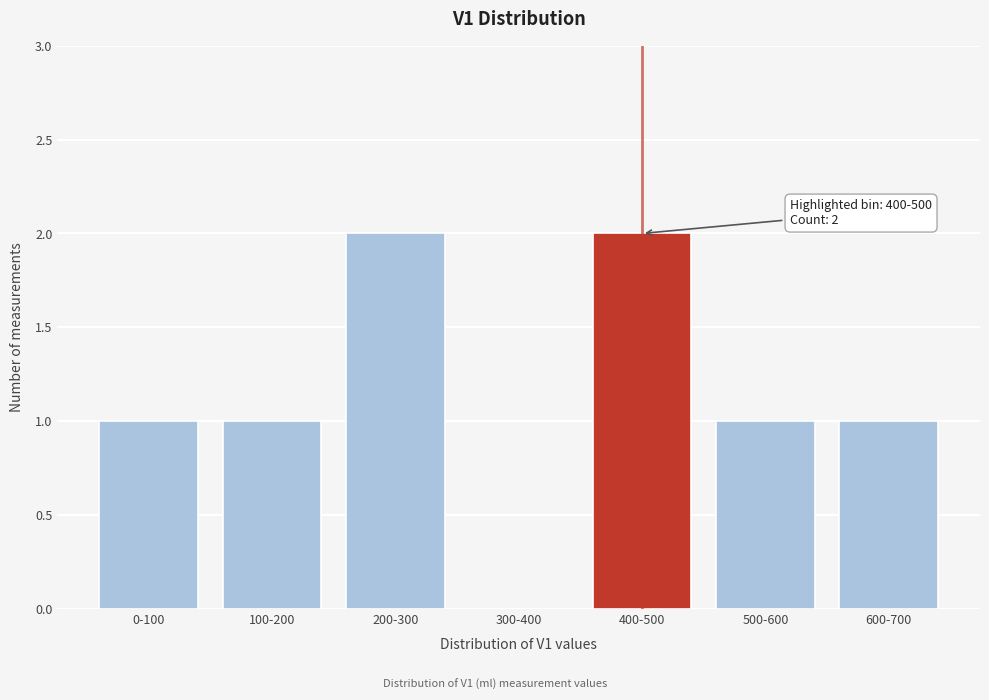

Reading left to right, list all the values displayed in this chart.

0-100=1	100-200=1	200-300=2	300-400=0	400-500=2	500-600=1	600-700=1